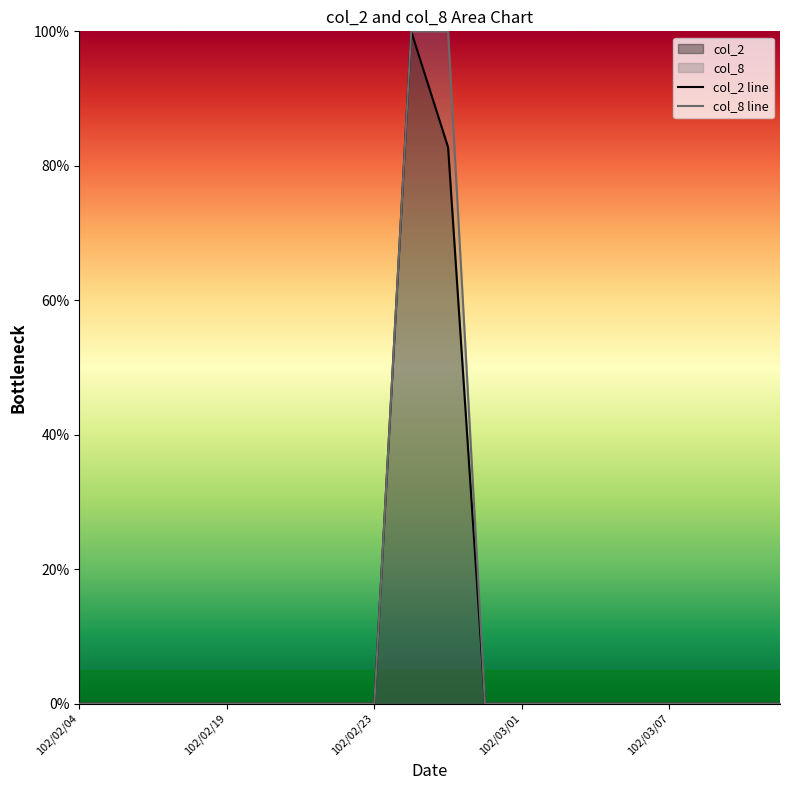

The value of col_2 line at 102/03/07 is -69.1. True or false?

False